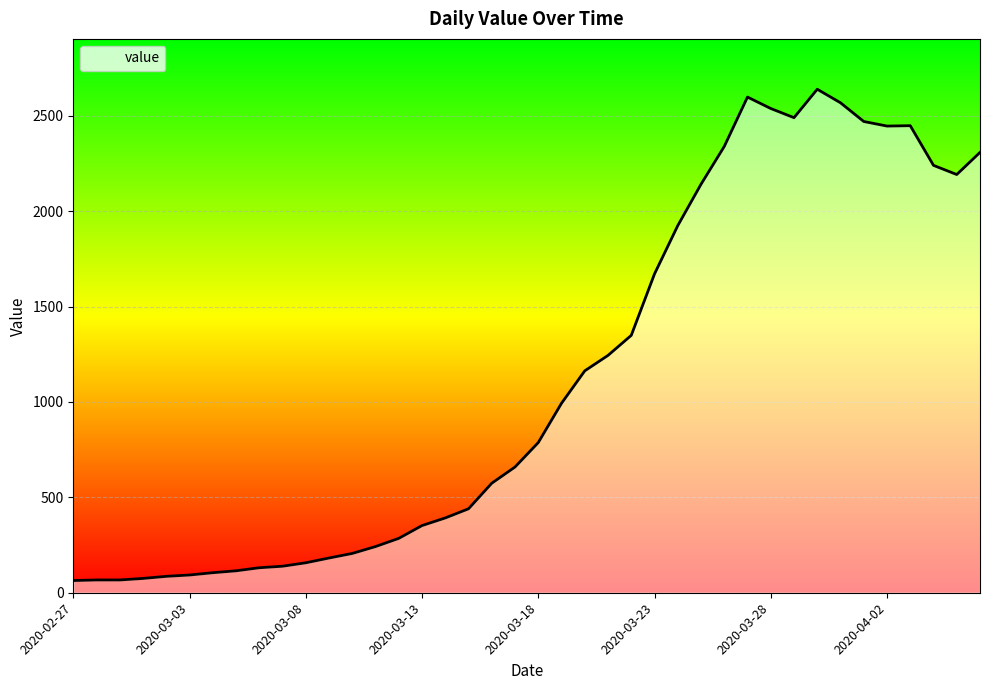

How many distinct data groups are displayed?

1